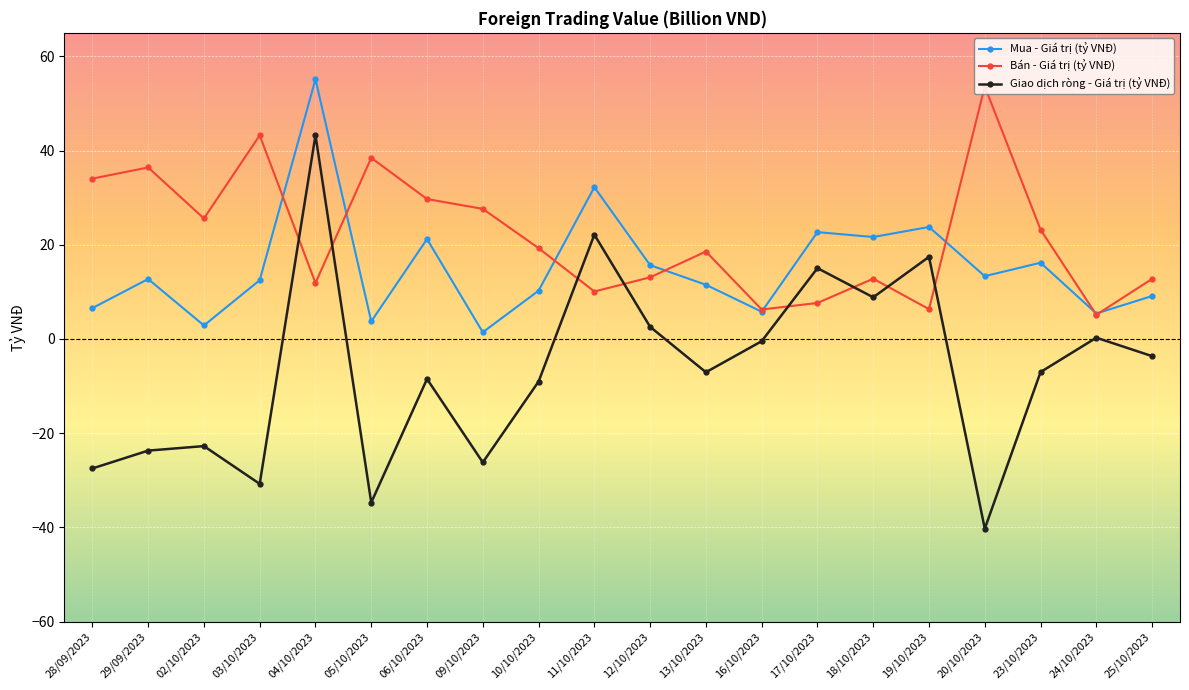

Which series changed the most between 03/10/2023 and 04/10/2023?

Giao dịch ròng - Giá trị (tỷ VNĐ)